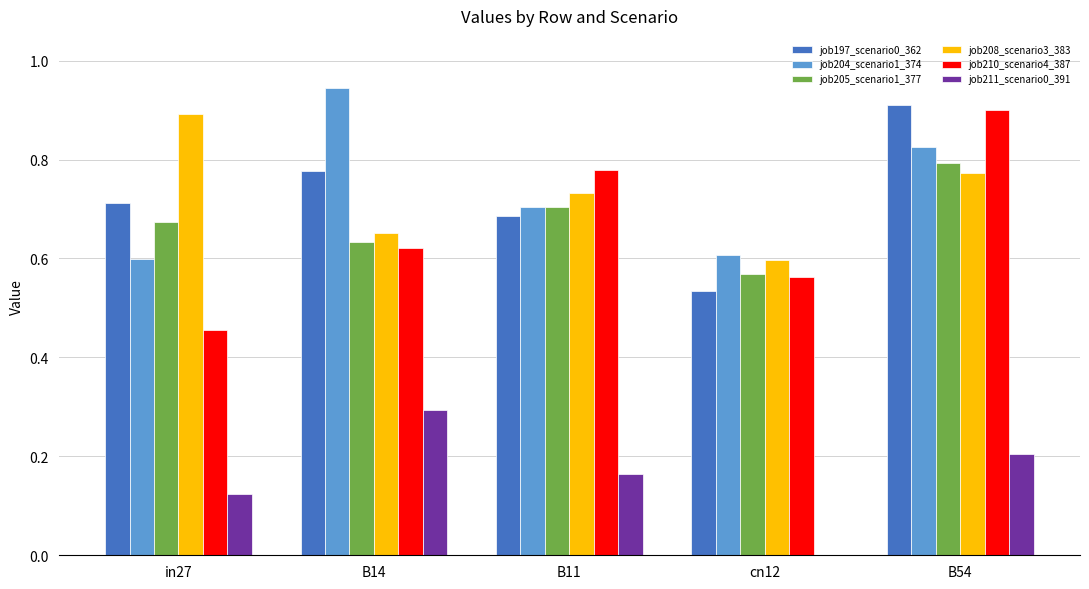

What is the sum of the job210_scenario4_387 values at in27 and B11?

1.2